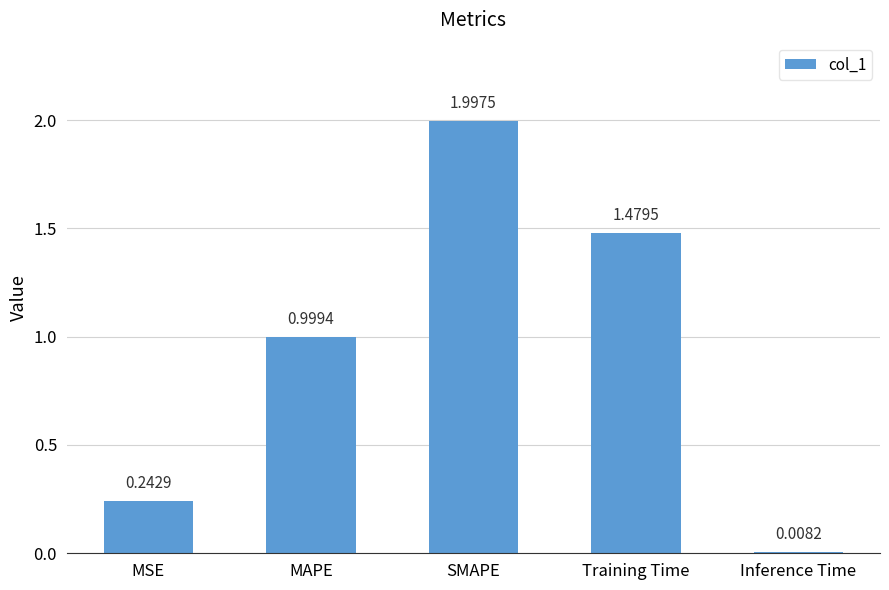

Rank the categories by value from lowest to highest.

Inference Time, MSE, MAPE, Training Time, SMAPE